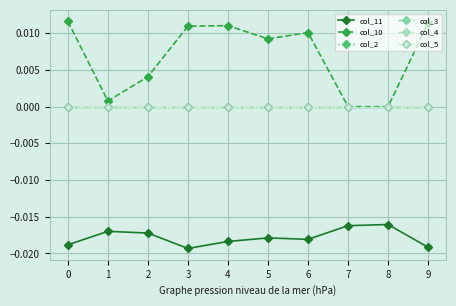

True or false: col_10 has a value of 0.0 at 9.

False